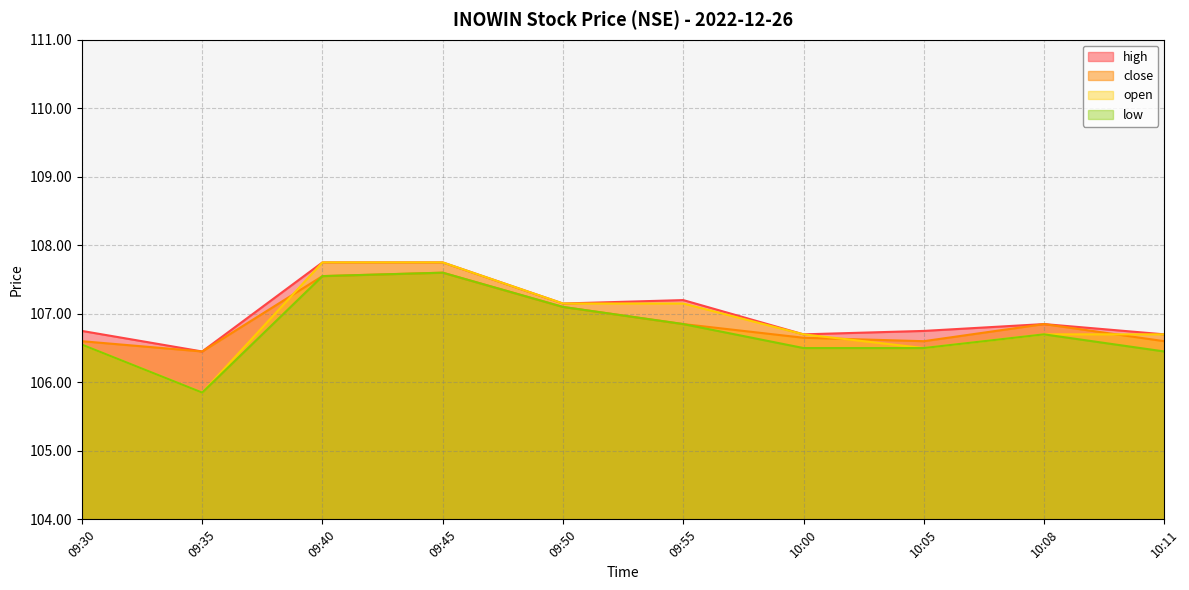

Rank the categories by close value from lowest to highest.

09:35, 09:30, 10:05, 10:11, 10:00, 09:55, 10:08, 09:50, 09:40, 09:45